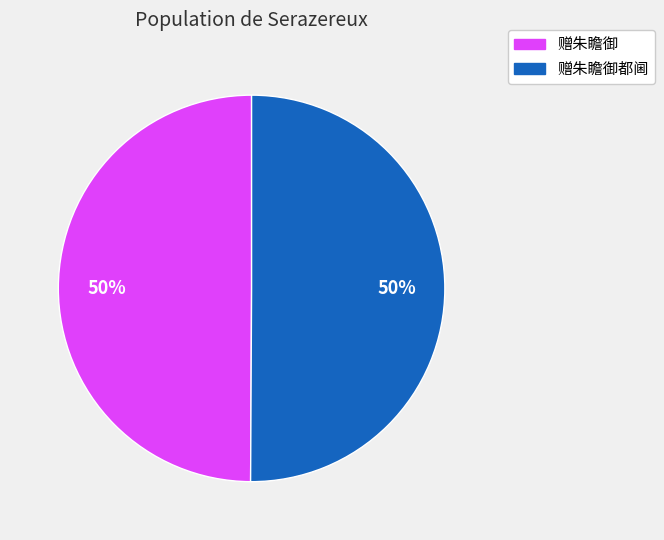

Is the sum of 赠朱瞻御 and 赠朱瞻御都阃 greater than half?

Yes